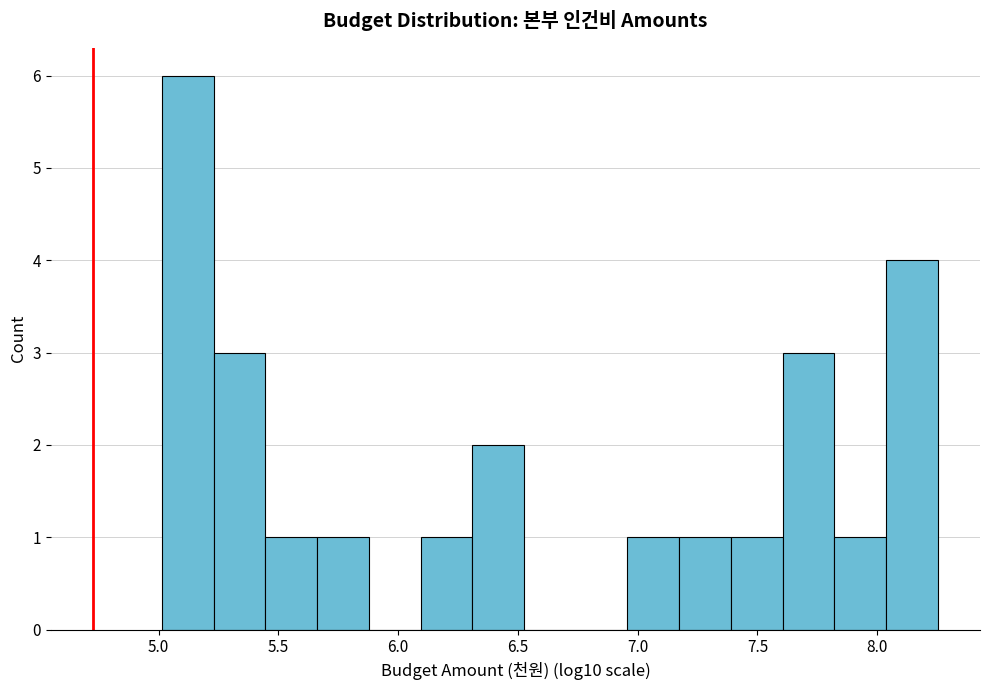

Over which range of the x-axis is the bar tallest?

5.00 to 5.25